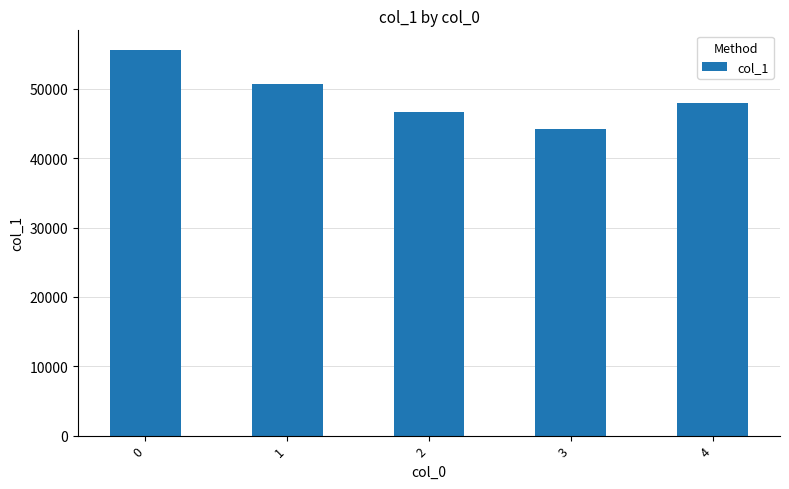

How many distinct data groups are displayed?

1